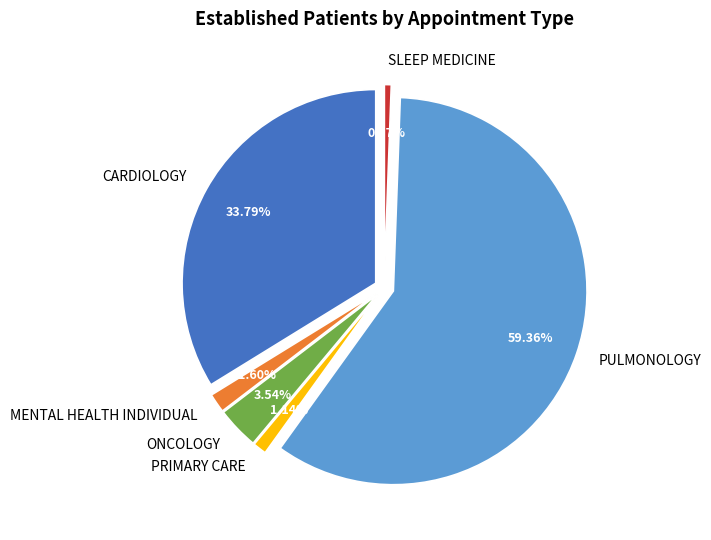

What is the largest slice in the pie chart?

PULMONOLOGY